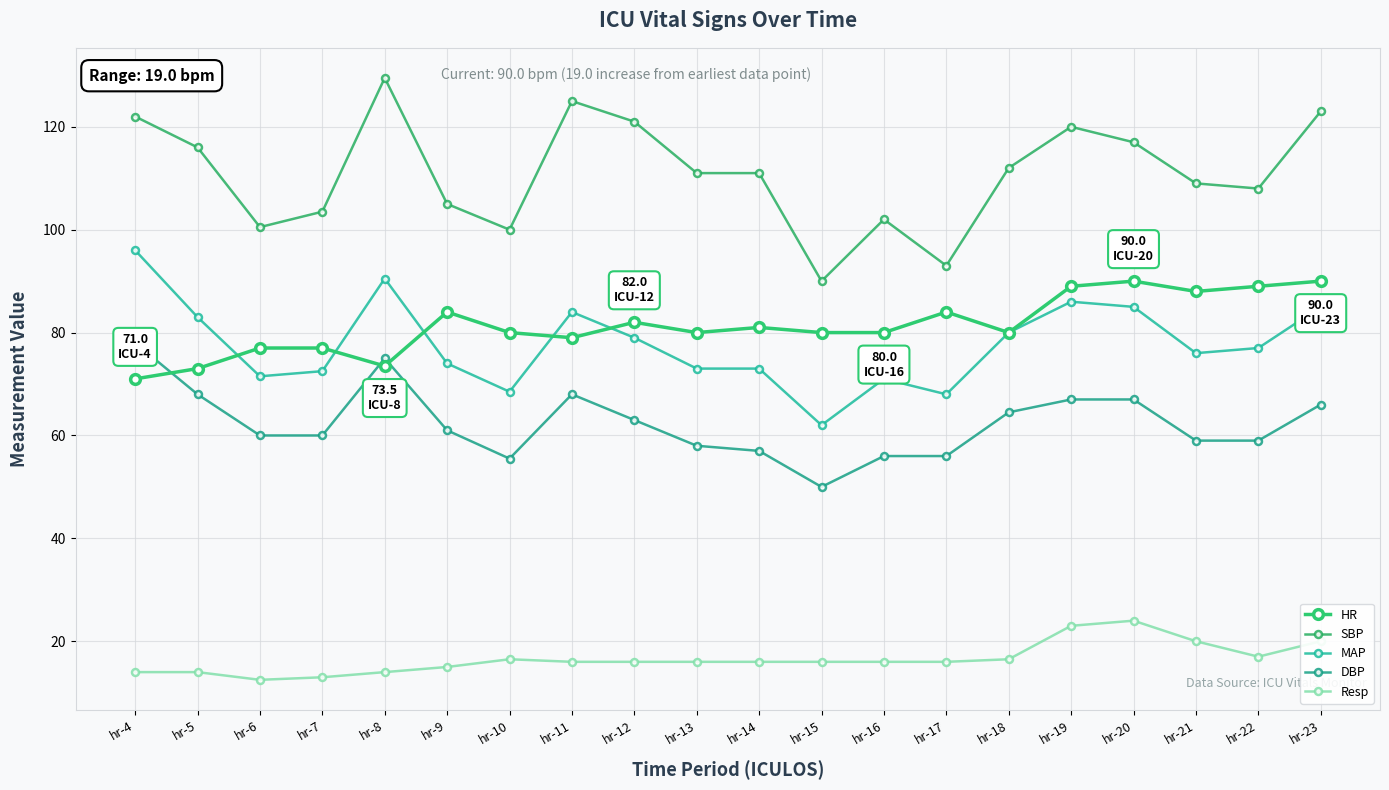

True or false: MAP and Resp intersect in this chart.

False